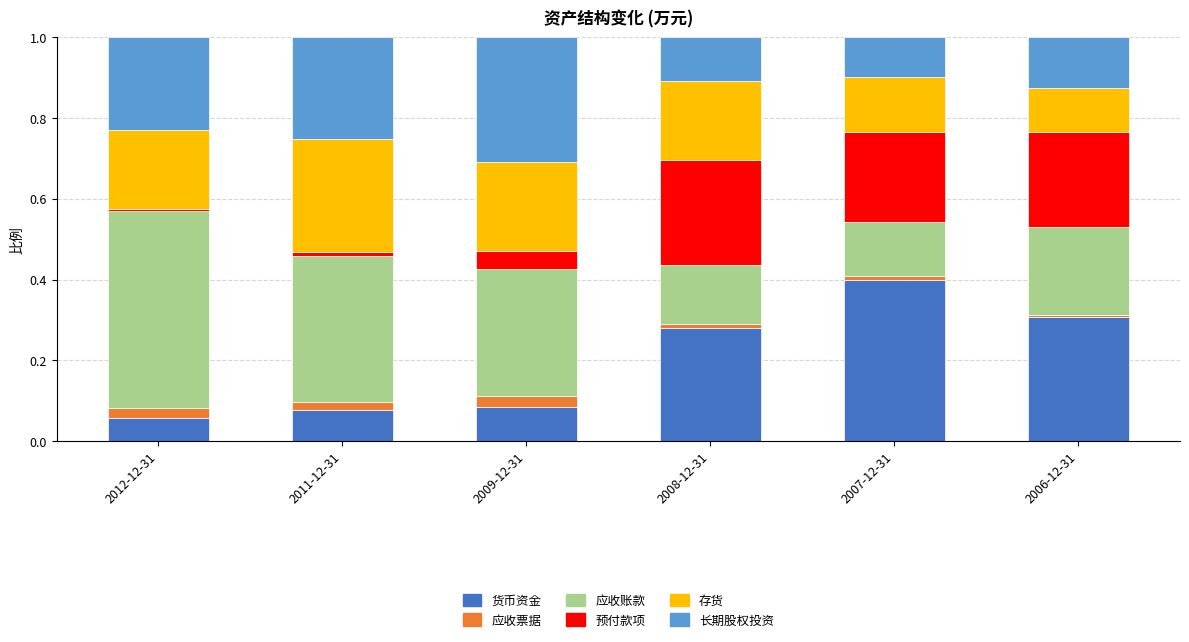

The value of 货币资金 at 2009-12-31 is 0.0. True or false?

False